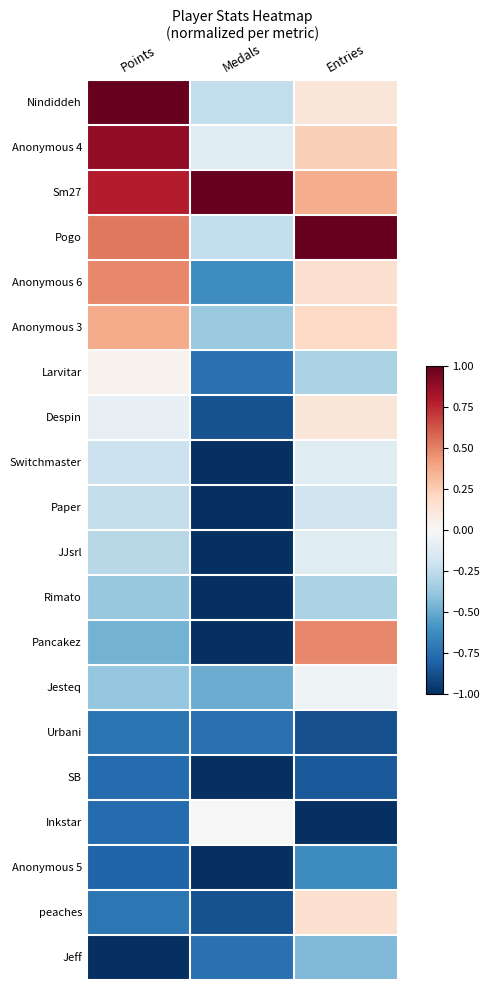

At how many categories does at least one series exceed 0?

3